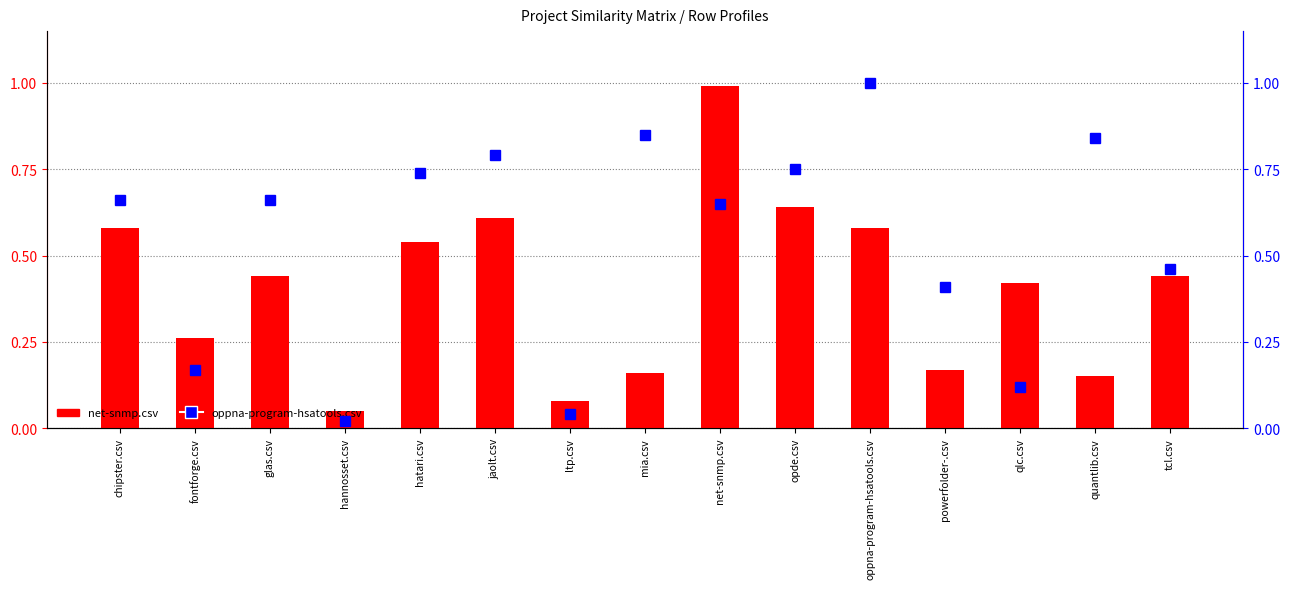

How many groups of bars are there?

15